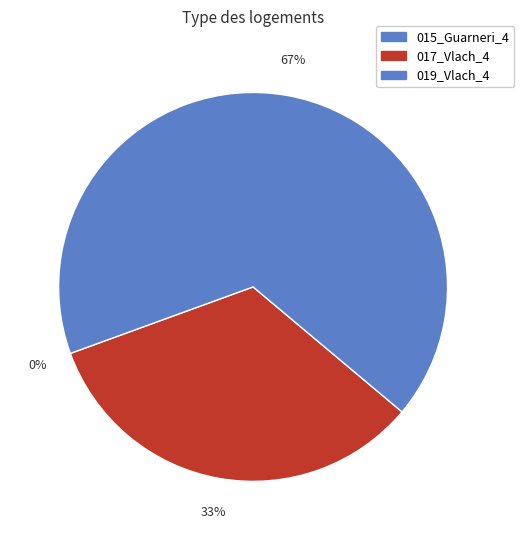

Does any single category account for the majority?

Yes